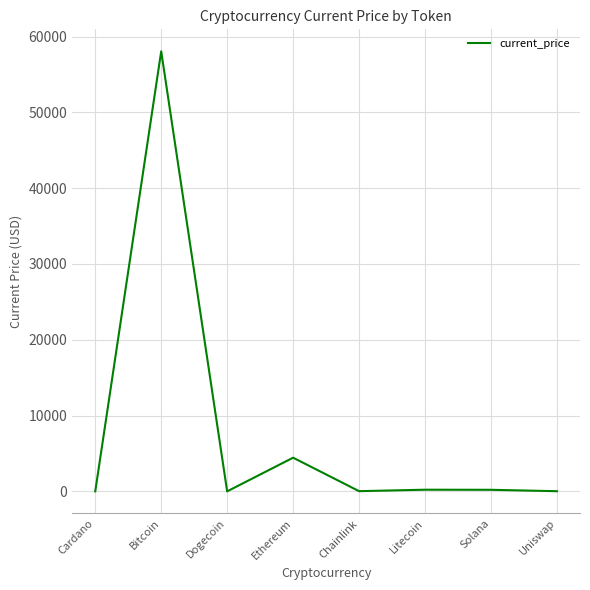

True or false: there are more than 1 points higher than both neighbors.

True